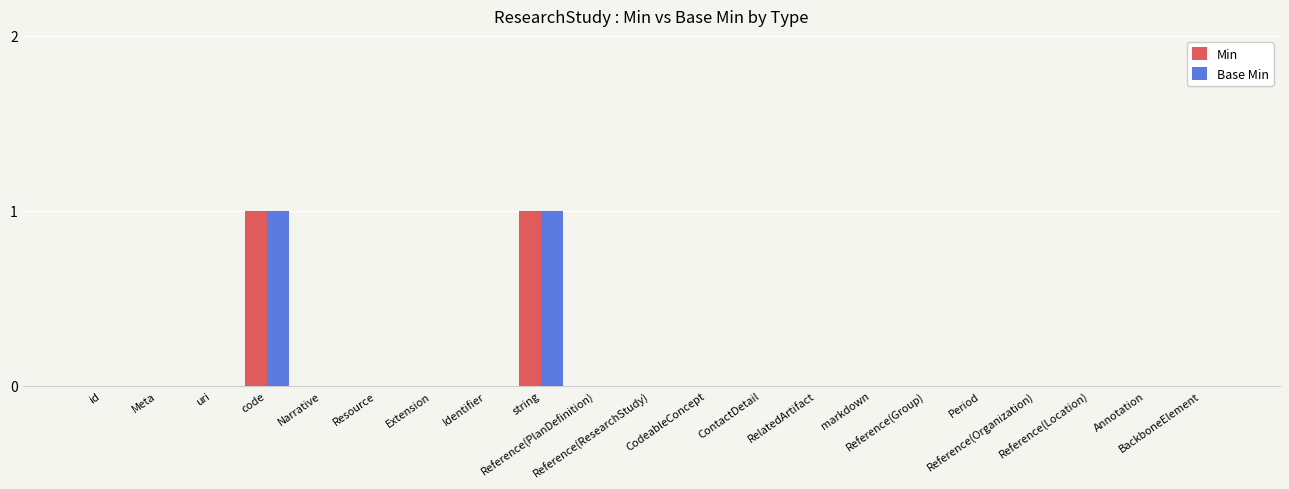

Which series has the widest spread of values?

Min